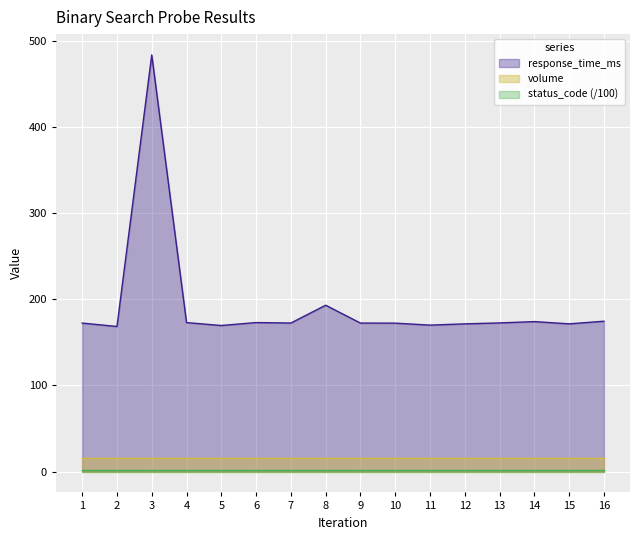

Count the number of data series in this chart.

3